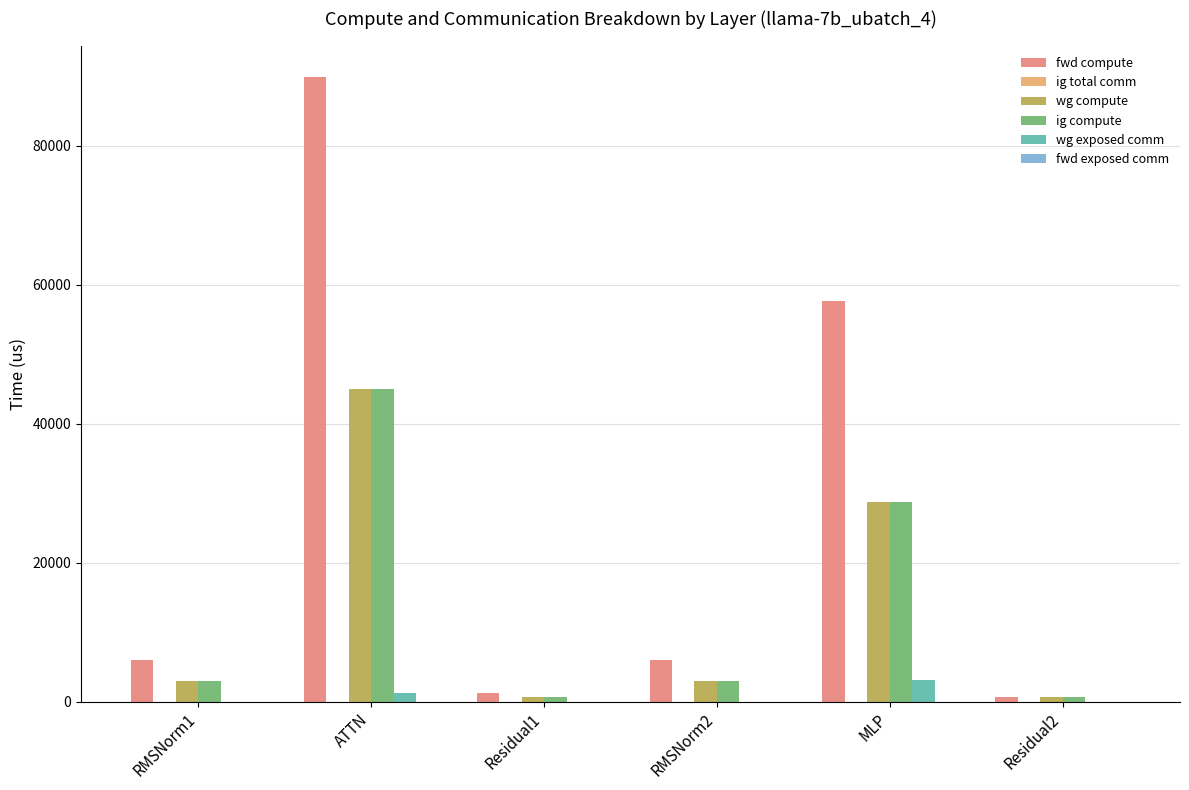

What is the maximum value for fwd compute?

89887.4